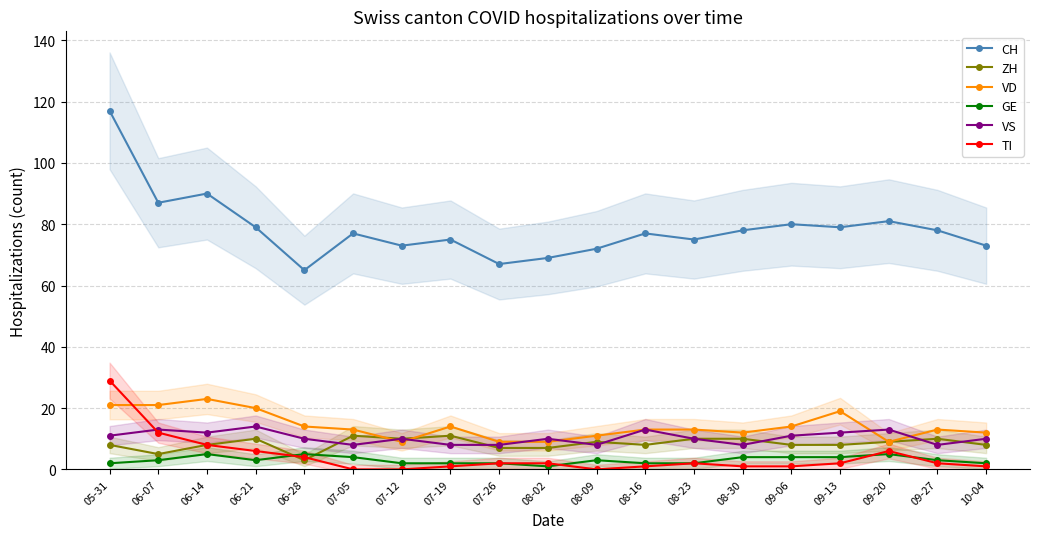

Which series has the largest range (max minus min)?

CH